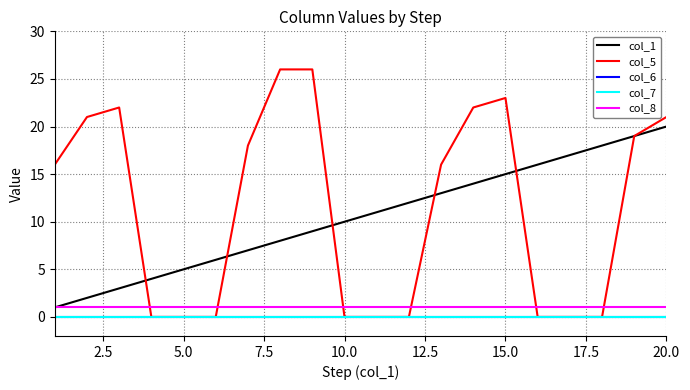

Is this an area chart (filled region under the line)?

No